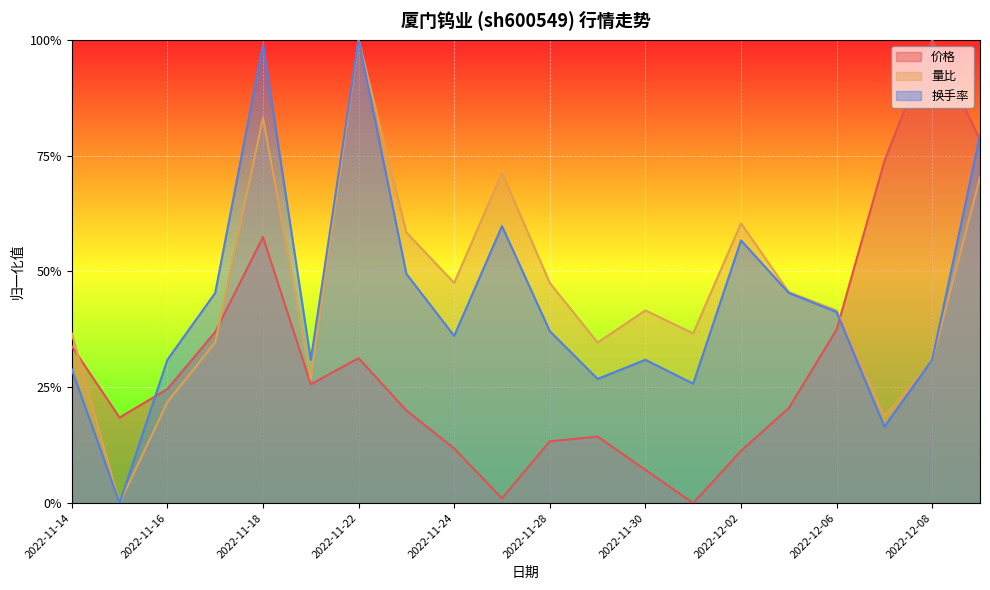

Rank the series at 2022-12-02 from highest to lowest value.

量比, 换手率, 价格